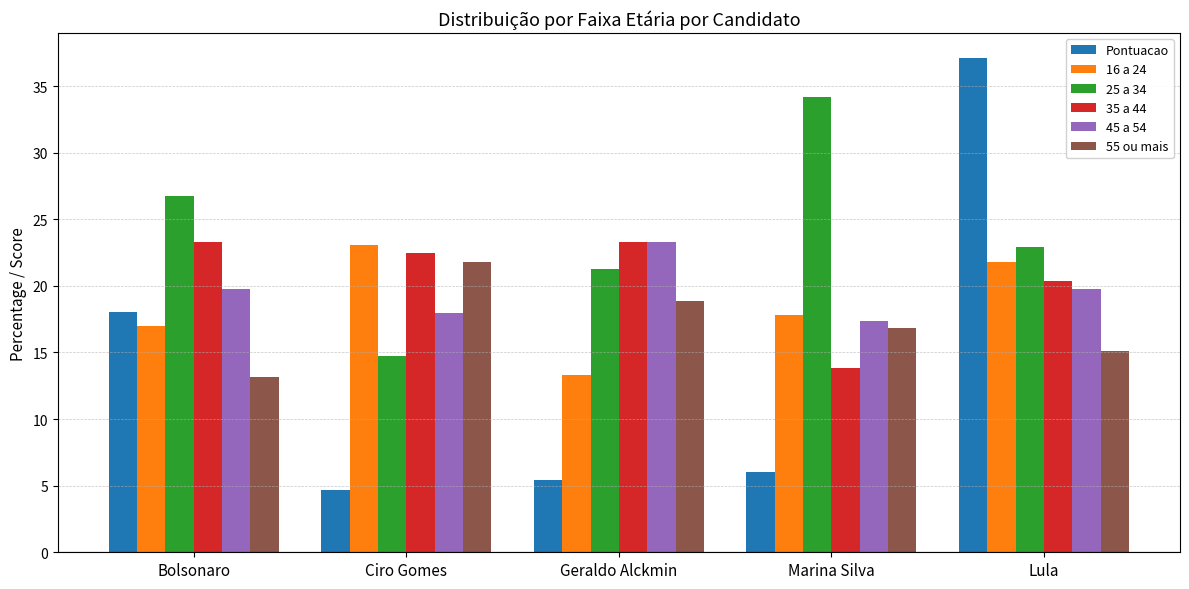

What is the difference between the 16 a 24 values at Lula and Geraldo Alckmin?

8.5